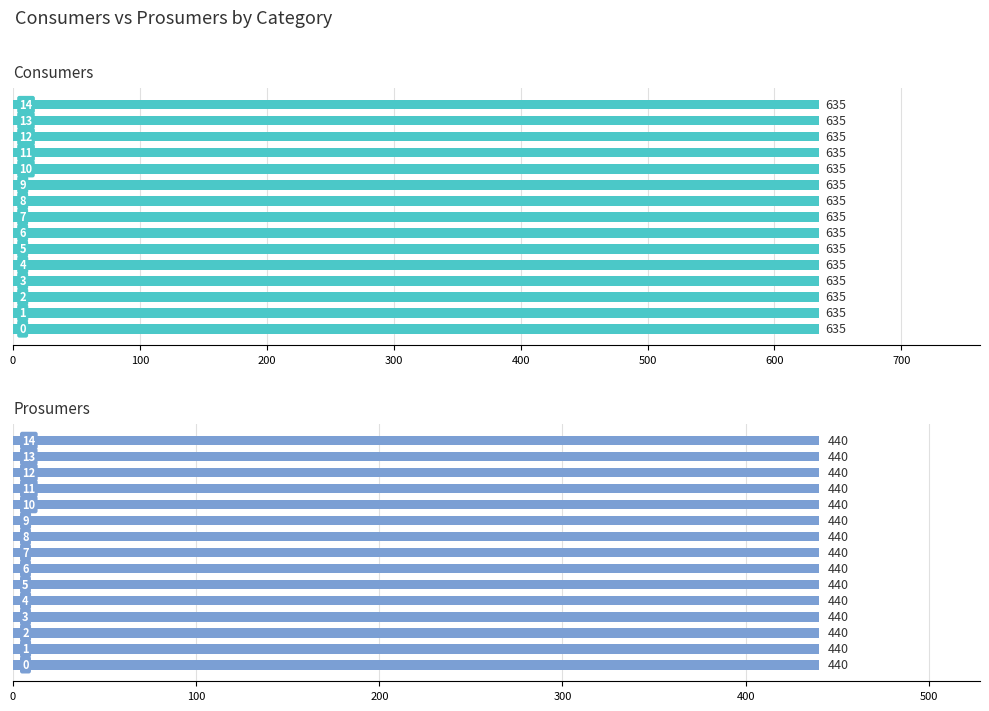

What is the lowest value of the Prosumers series?

440